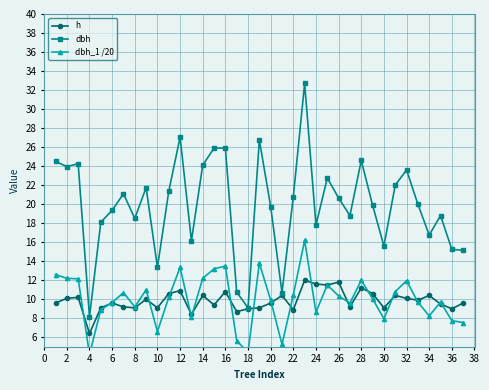

Read the h value at 34.

10.4